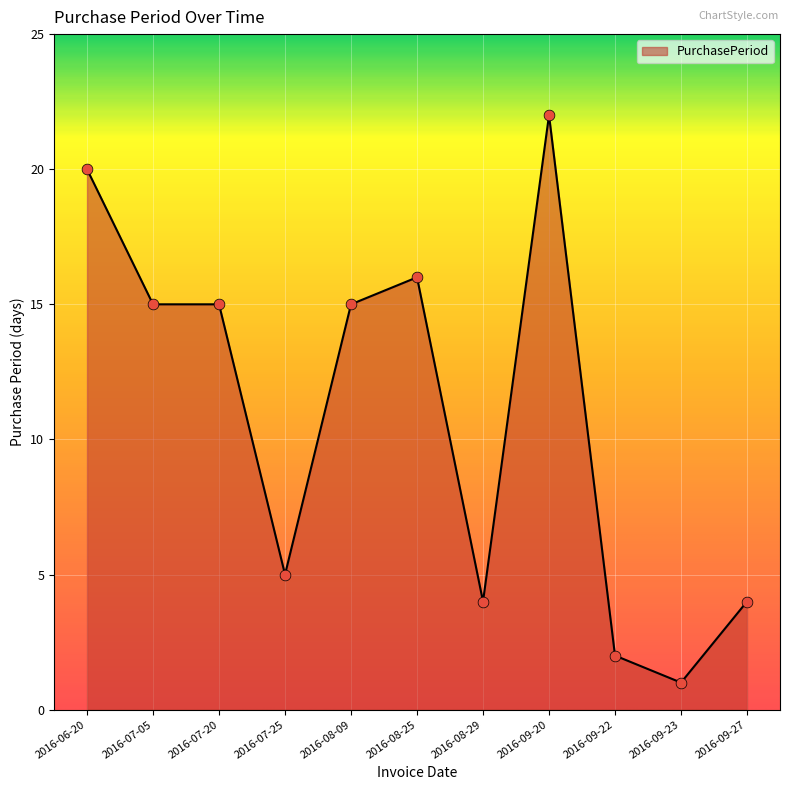

What is the change in value from 2016-06-20 to 2016-07-05?

-5